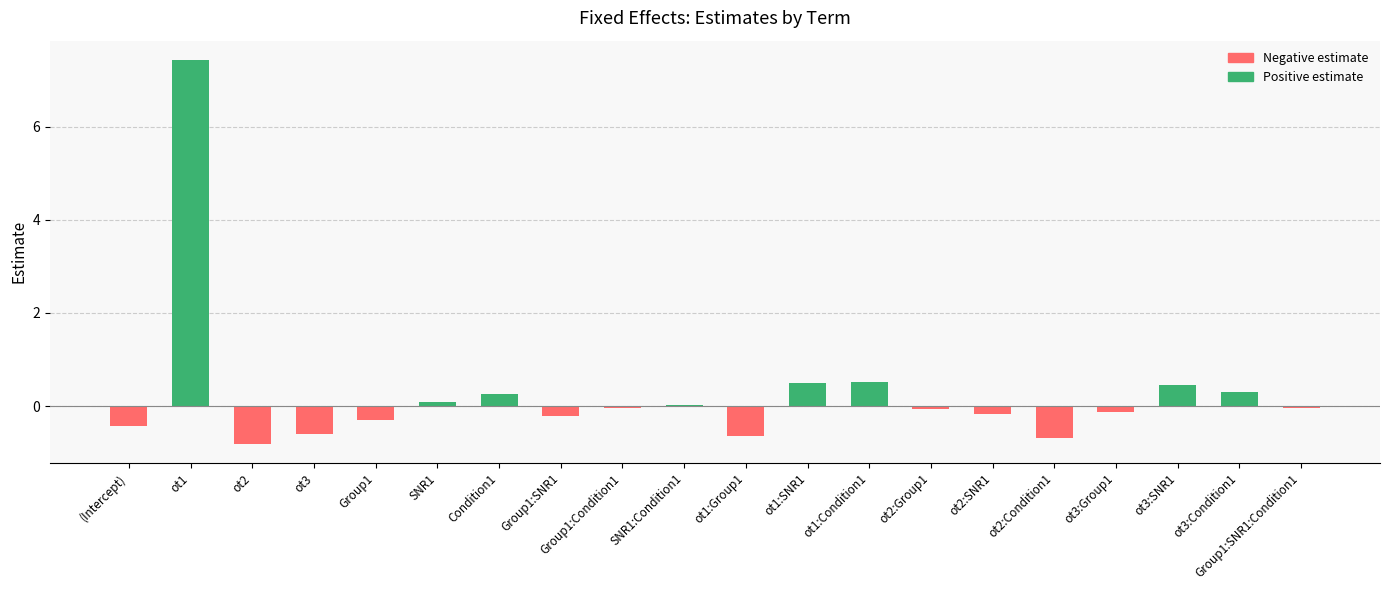

At which label does the data first exceed 0?

ot1